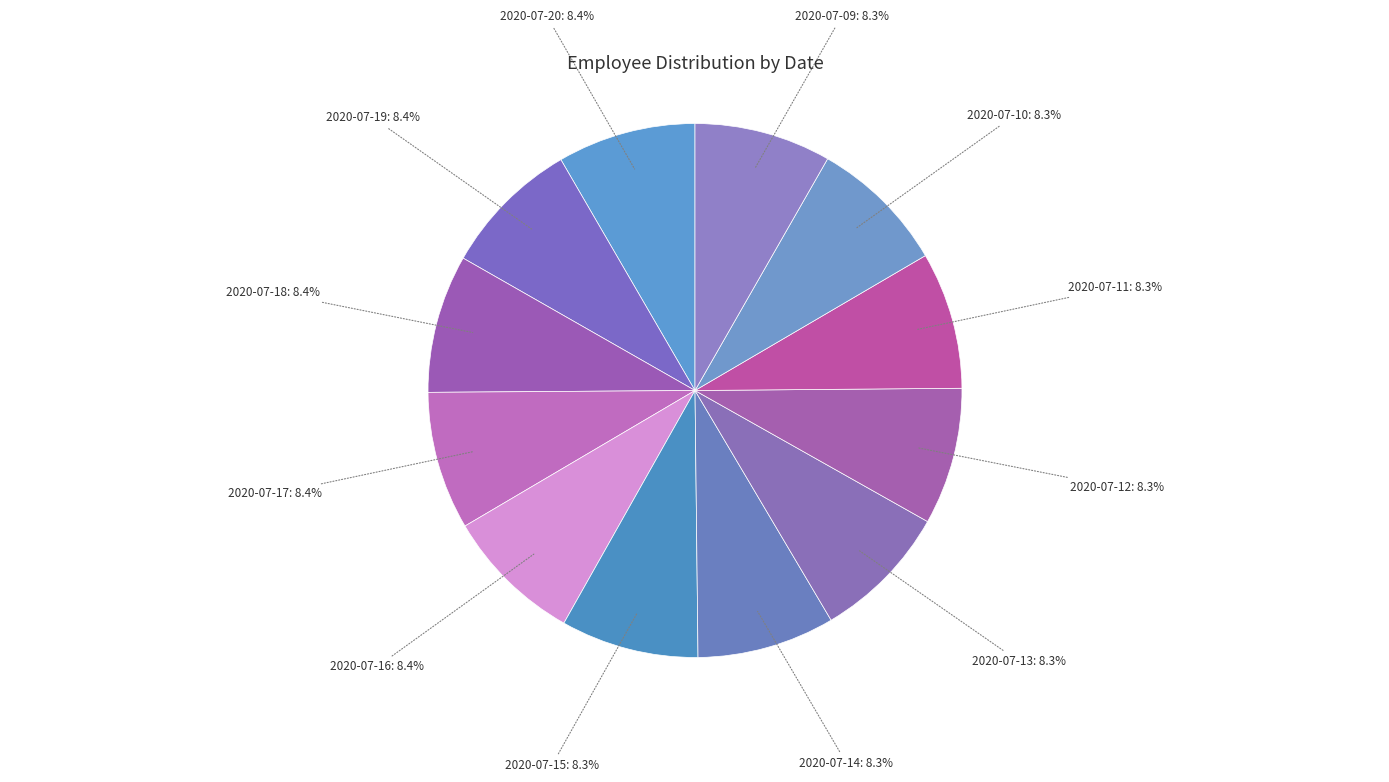

True or false: 2020-07-13 accounts for 18% of the total.

False